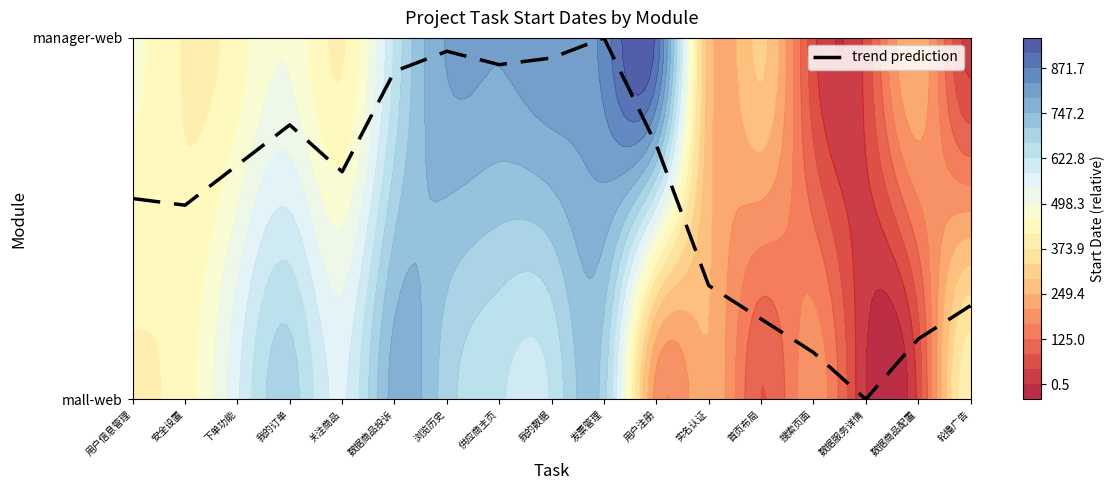

Rank the categories by value from highest to lowest.

发票管理, 浏览历史, 我的数据, 供应商主页, 数据商品投诉, 我的订单, 用户注册, 下单功能, 关注商品, 用户信息管理, 安全设置, 实名认证, 轮播广告, 首页布局, 数据商品配置, 搜索页面, 数据服务详情